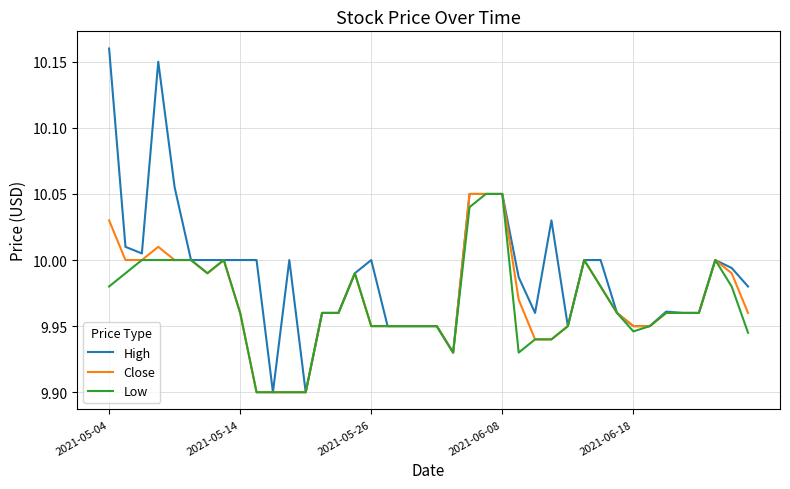

Which series has the widest spread of values?

High